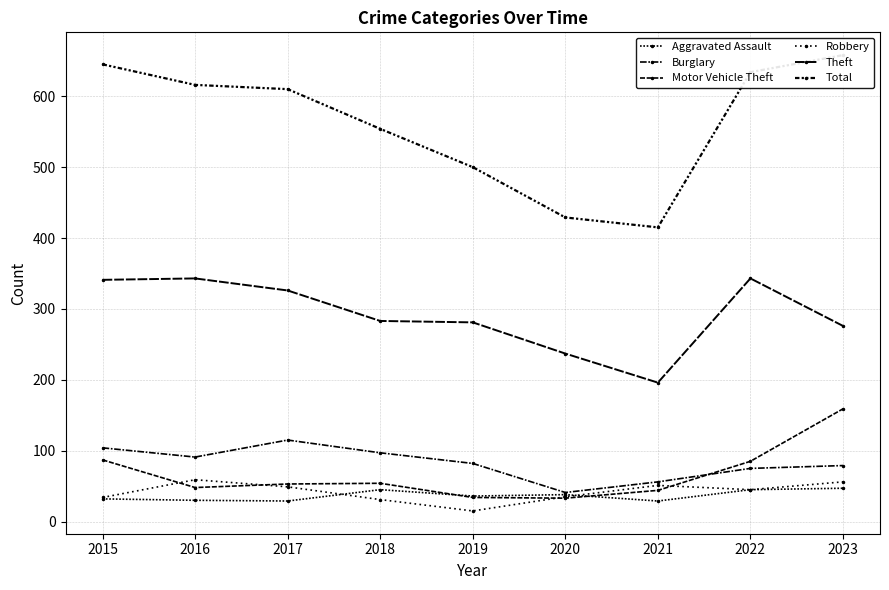

How many series are shown in this chart?

6